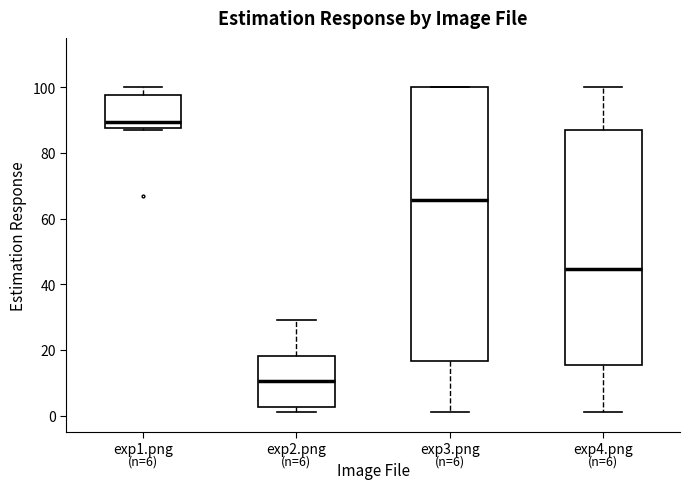

Which box's median line is the highest?

exp1.png